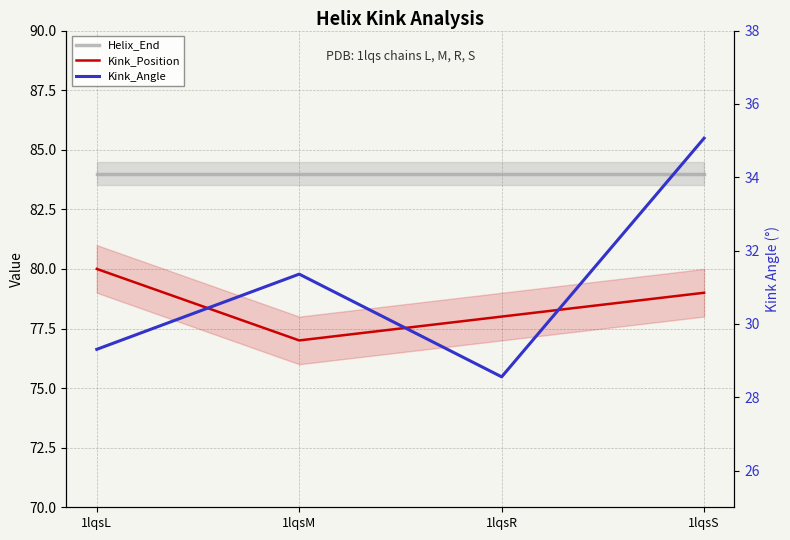

Rank the series at 1lqsM from lowest to highest value.

Kink_Angle, Kink_Position, Helix_End